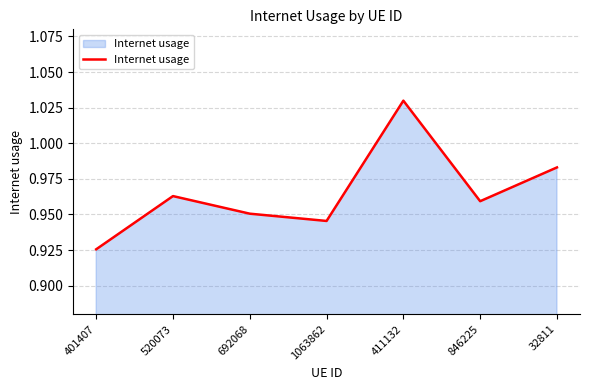

Rank the categories by value from lowest to highest.

401407, 1063862, 692068, 846225, 520073, 32811, 411132